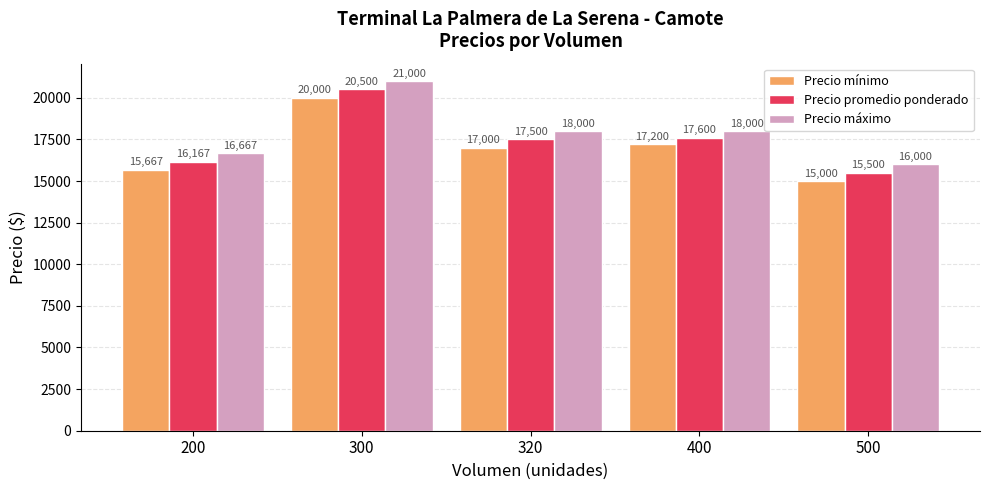

How many values in the Precio máximo series are below 18000?

2